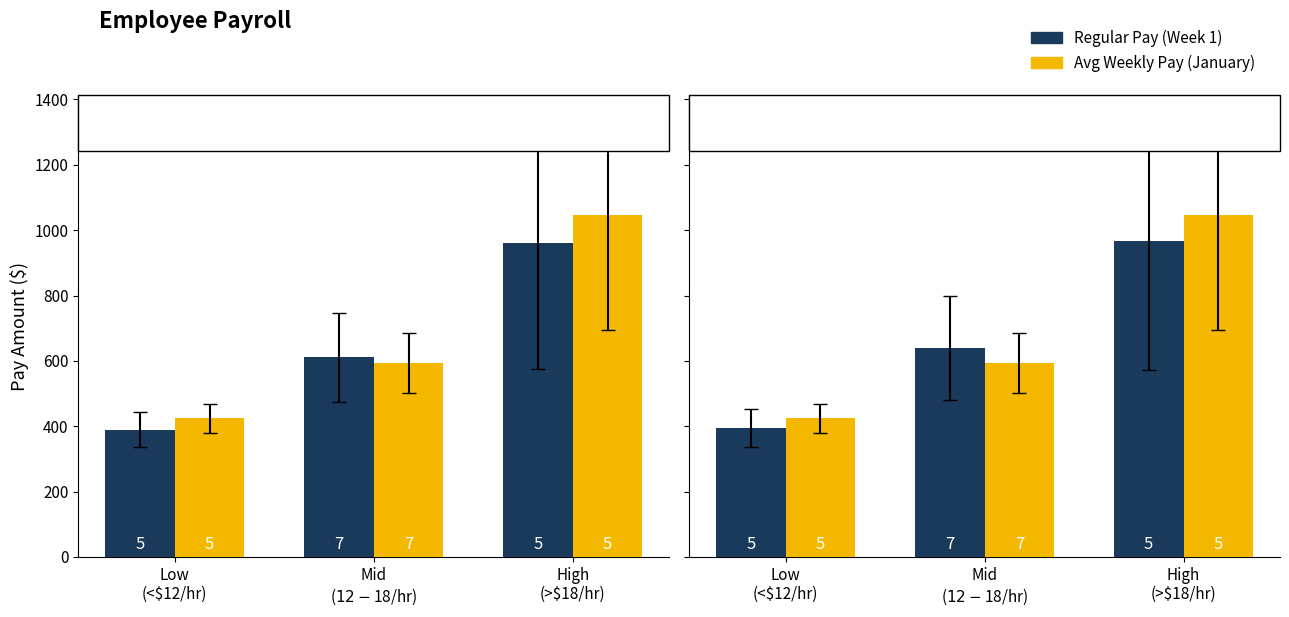

What position from the left is Low
(<$12/hr)?

1